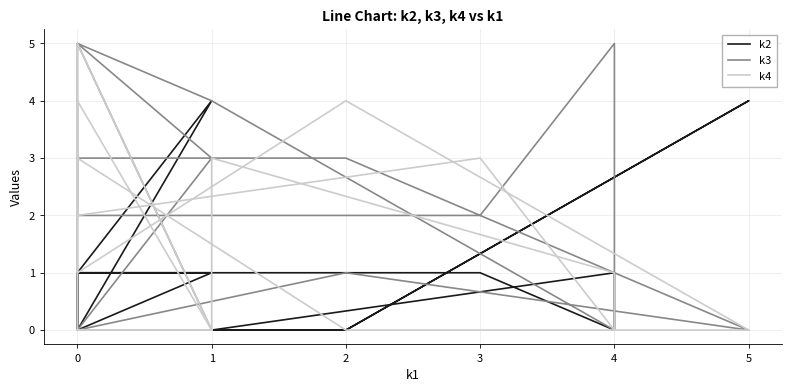

After their last crossing, which series has the higher values: k2 or k3?

k3